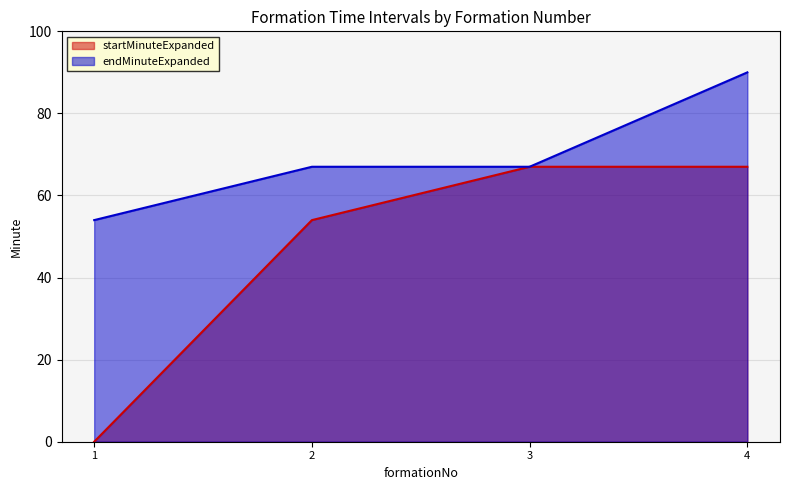

Which category has the lowest value in the startMinuteExpanded series?

1